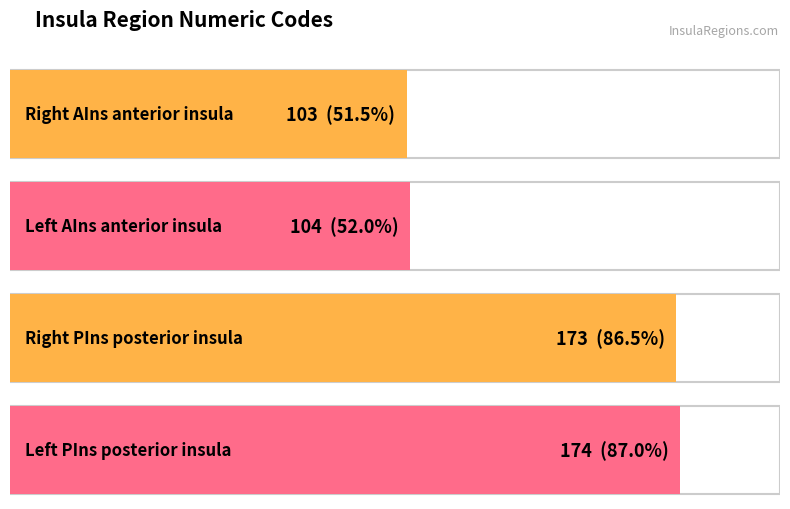

What position from the right is Right PIns posterior insula?

2